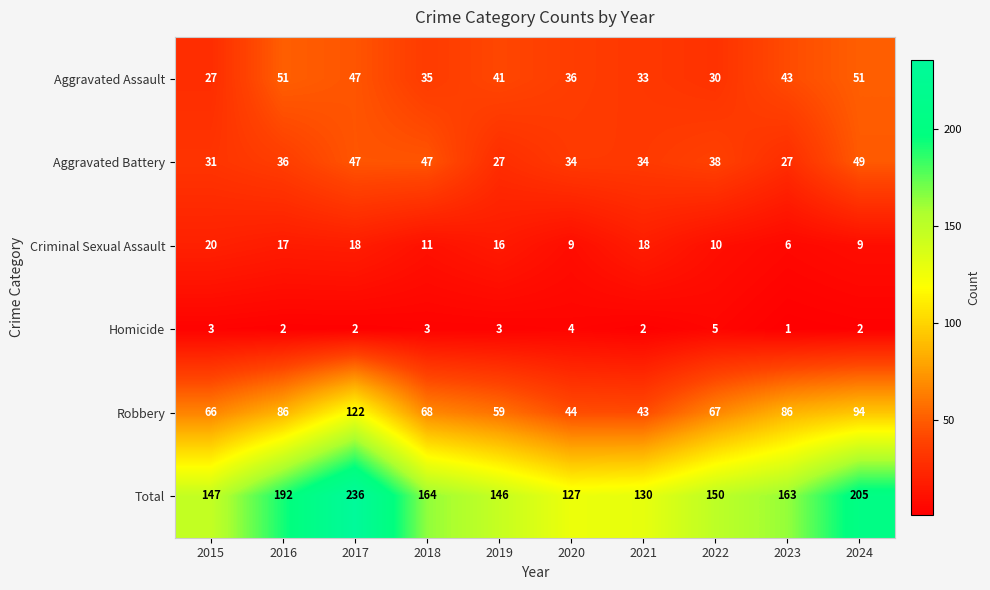

How many data points in Total are less than 163?

5